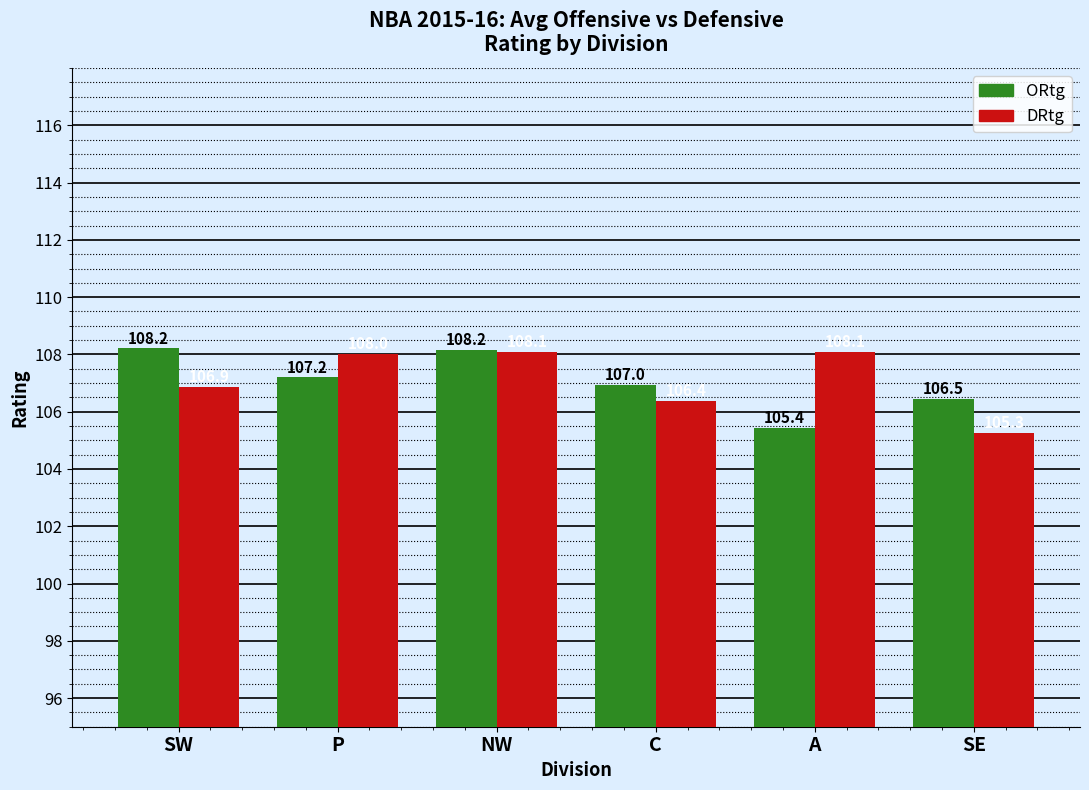

What is the total value across all series at NW?

216.3